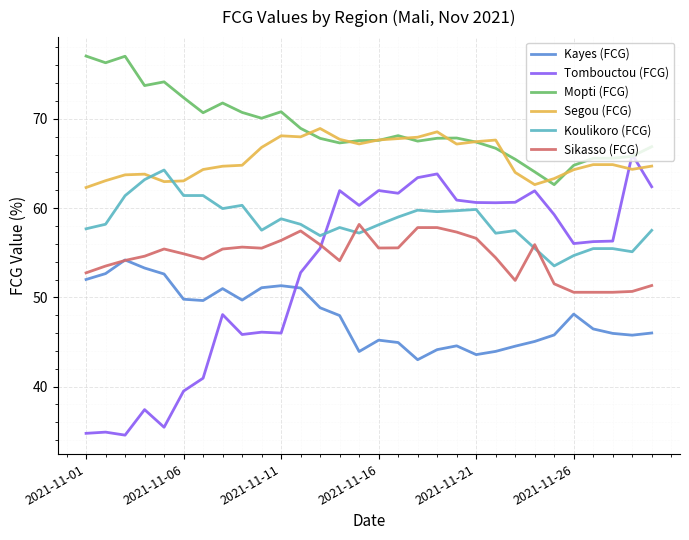

What is the maximum value for Tombouctou (FCG)?

66.0